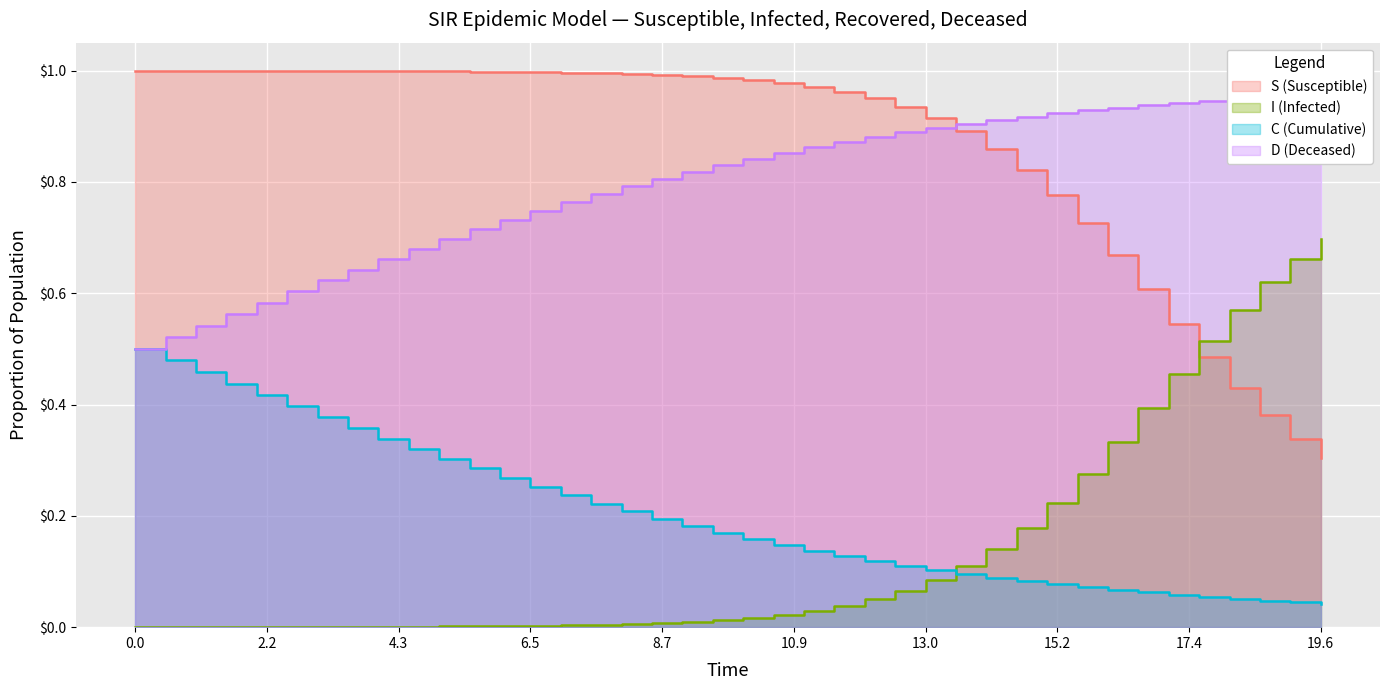

True or false: D and I cross at least once.

False